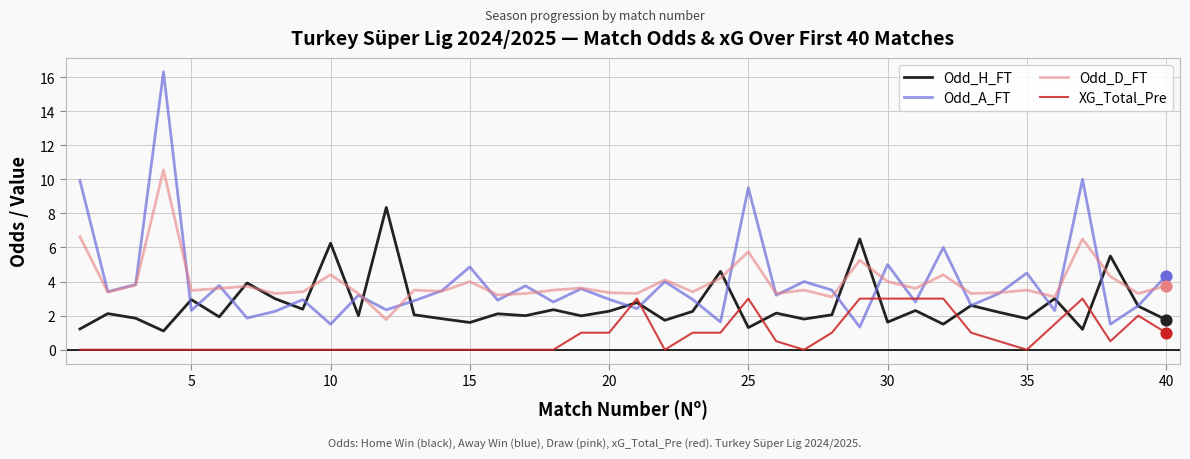

Rank the series by their maximum value, from highest to lowest.

Odd_A_FT, Odd_D_FT, Odd_H_FT, XG_Total_Pre